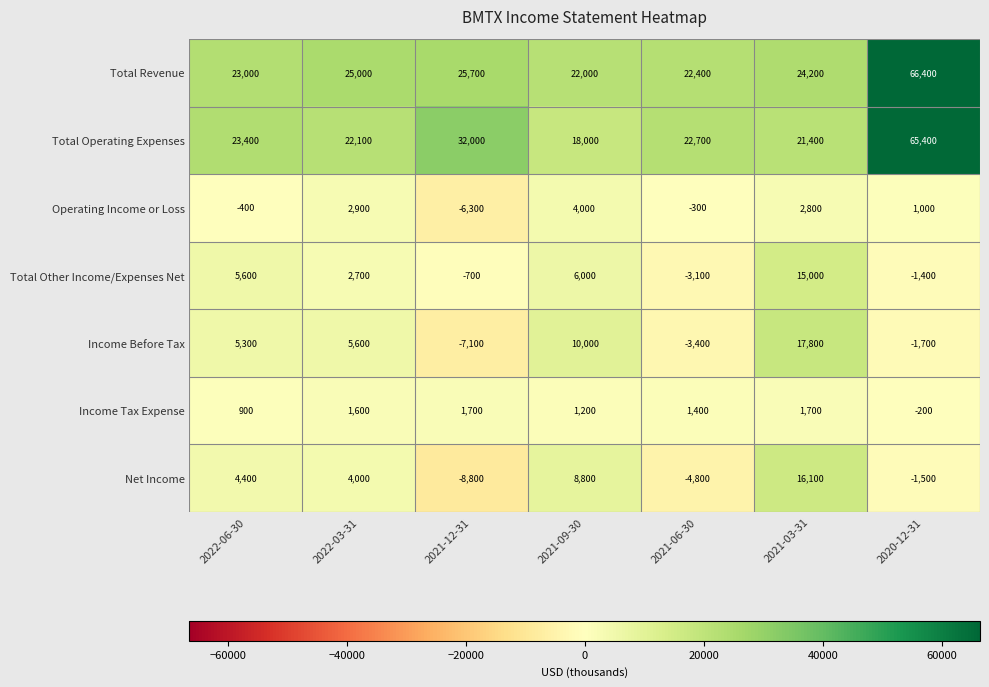

What is the total value across all series at 2022-03-31?

63900